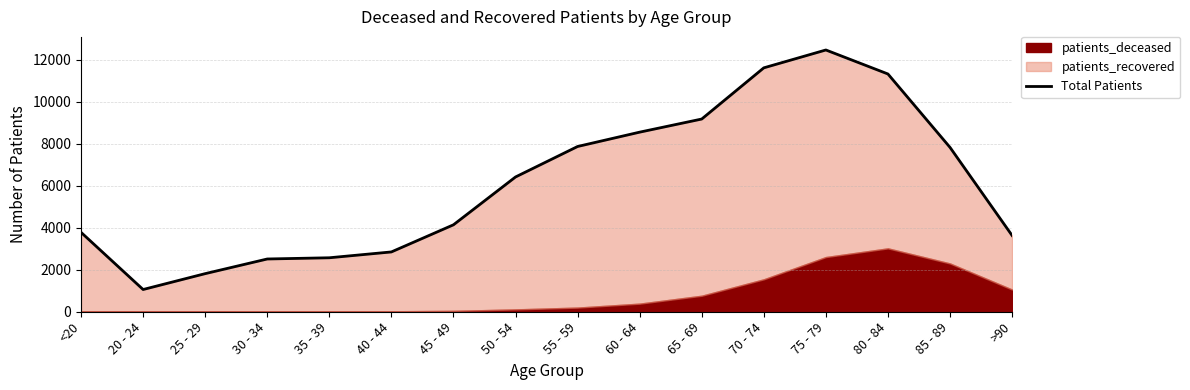

What is the approximate value at 85 - 89, to the nearest 50?

7850